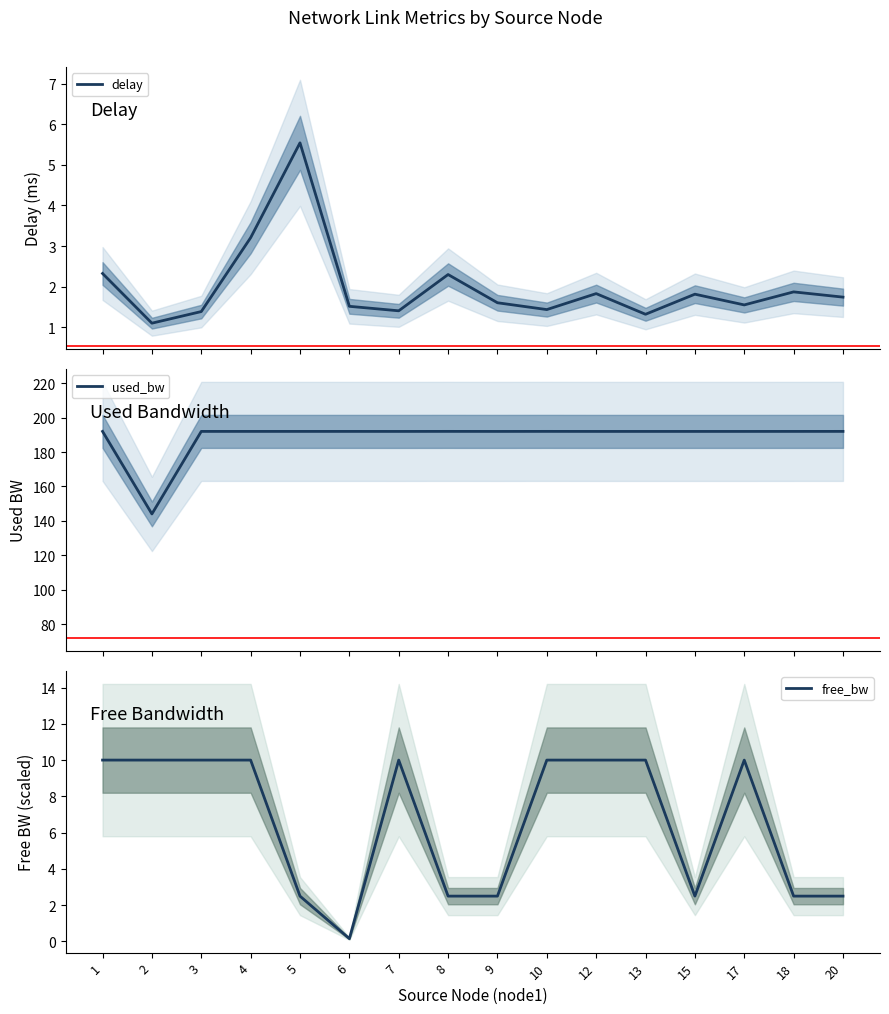

What is the difference between the highest and lowest values at 17?

190.4